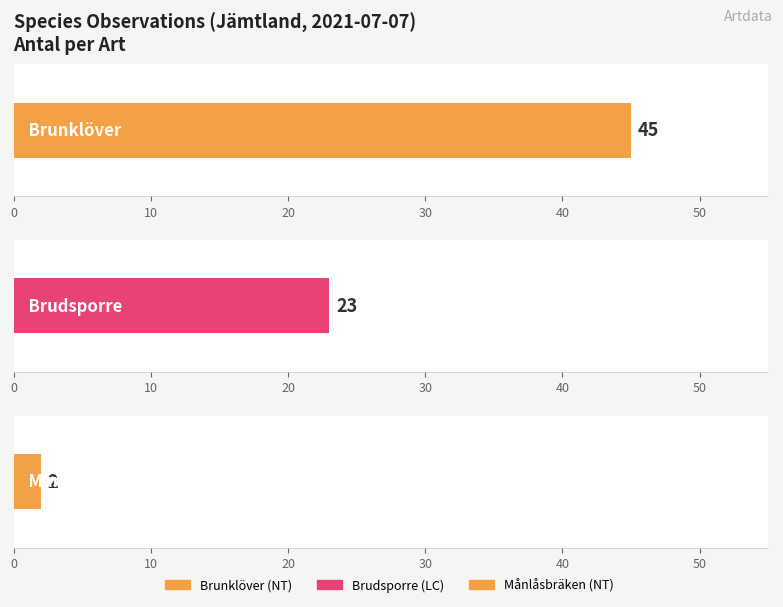

Count the values in the range 2 to 45.

3